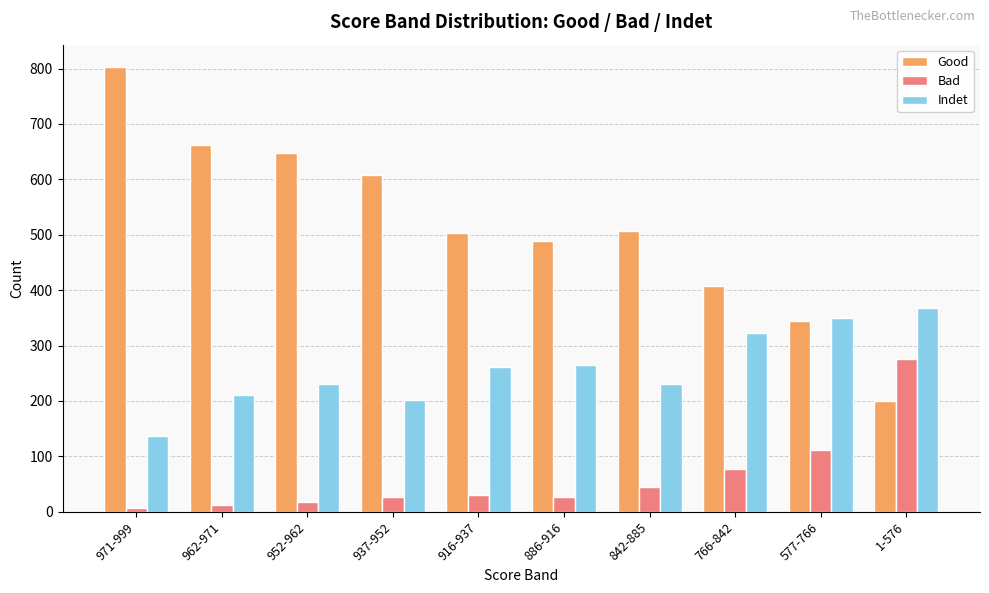

What position from the left is 577-766?

9